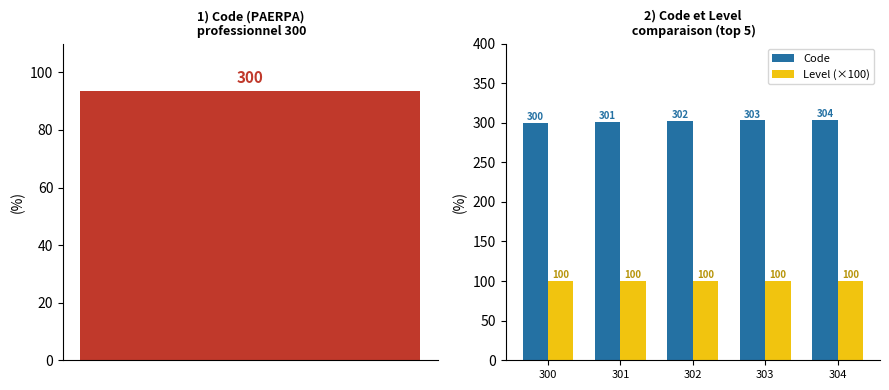

The Level (×100) series shows 100 at 303. True or false?

True